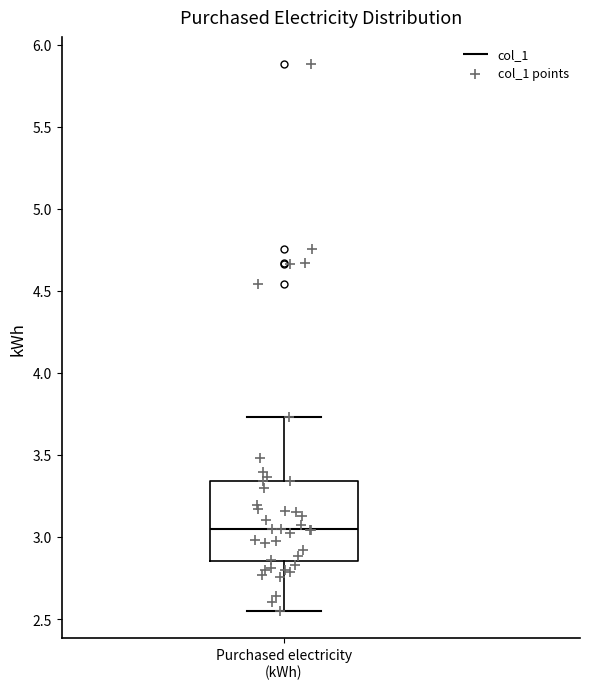

Read this box plot against the y-axis: the position of the median line, the range covered by the box, and the ends of both whiskers. The values are not printed on the chart, so give them approximately, as read against the axis.

median 3.05, box 2.85 to 3.35, whiskers 2.55 to 3.75